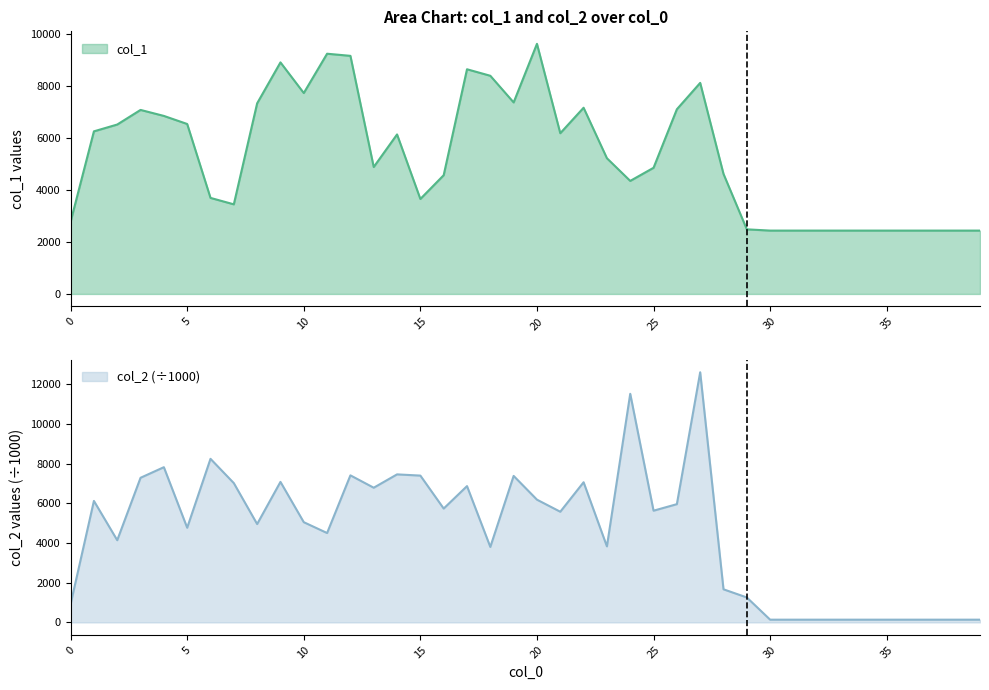

Which series has the largest total across all categories?

col_1